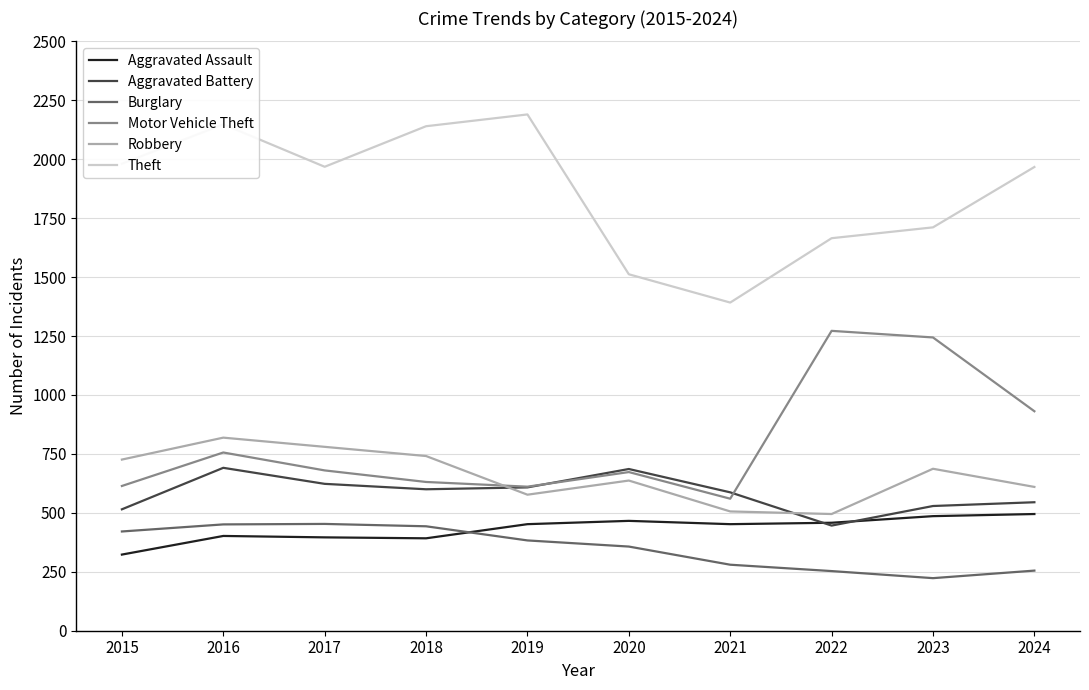

At 2023, list the series in order from smallest to largest.

Burglary, Aggravated Assault, Aggravated Battery, Robbery, Motor Vehicle Theft, Theft